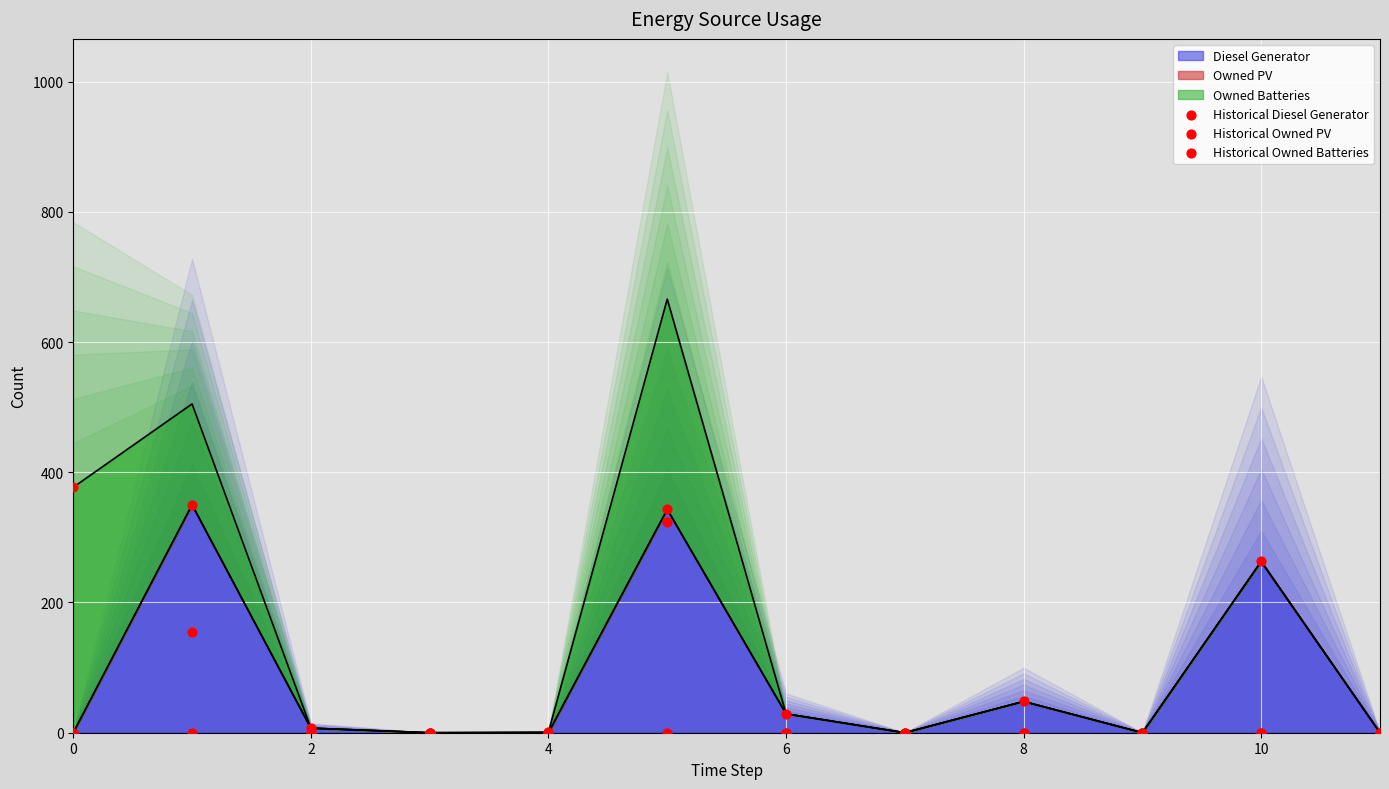

Which series has the largest total across all categories?

Historical Diesel Generator